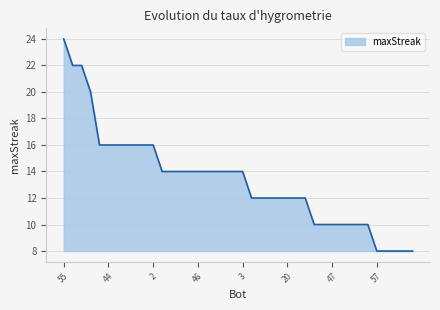

Reading left to right, extract all data points from this chart.

24	22	22	20	16	16	16	16	16	16	16	14	14	14	14	14	14	14	14	14	14	12	12	12	12	12	12	12	10	10	10	10	10	10	10	8	8	8	8	8